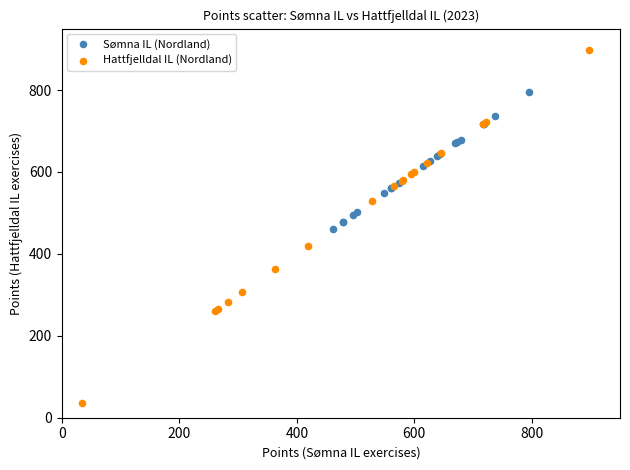

Which series contains the highest Y value?

Hattfjelldal IL (Nordland)